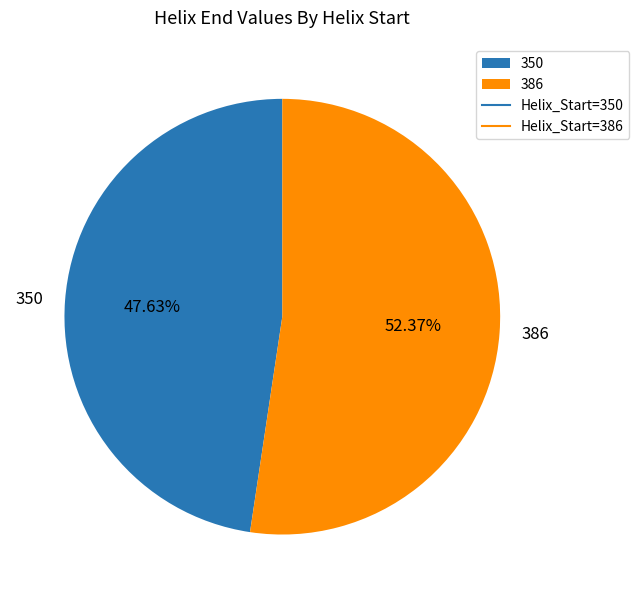

Combined, do 350 and 386 account for over 50%?

Yes